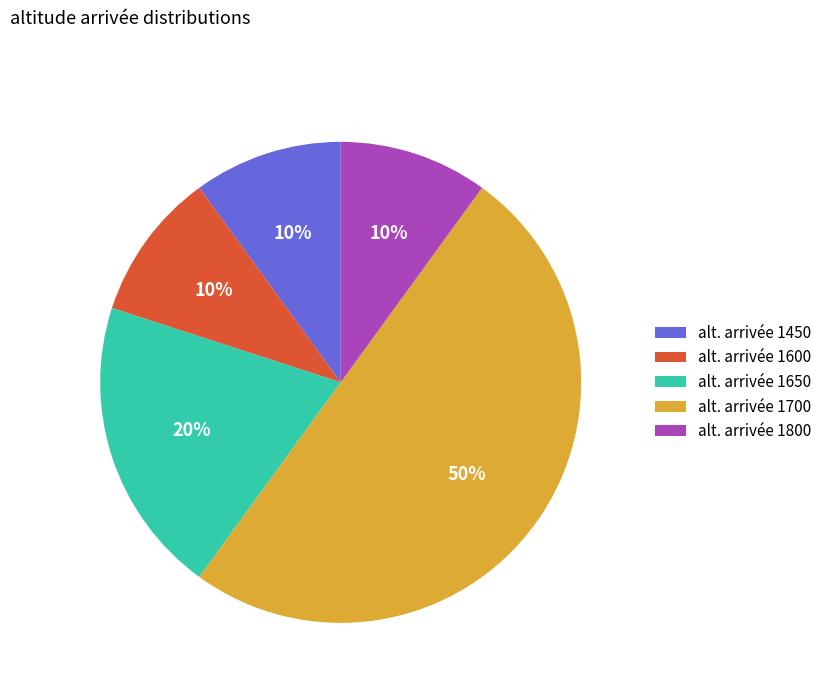

The alt. arrivée 1600 slice represents 1% of the pie. True or false?

False